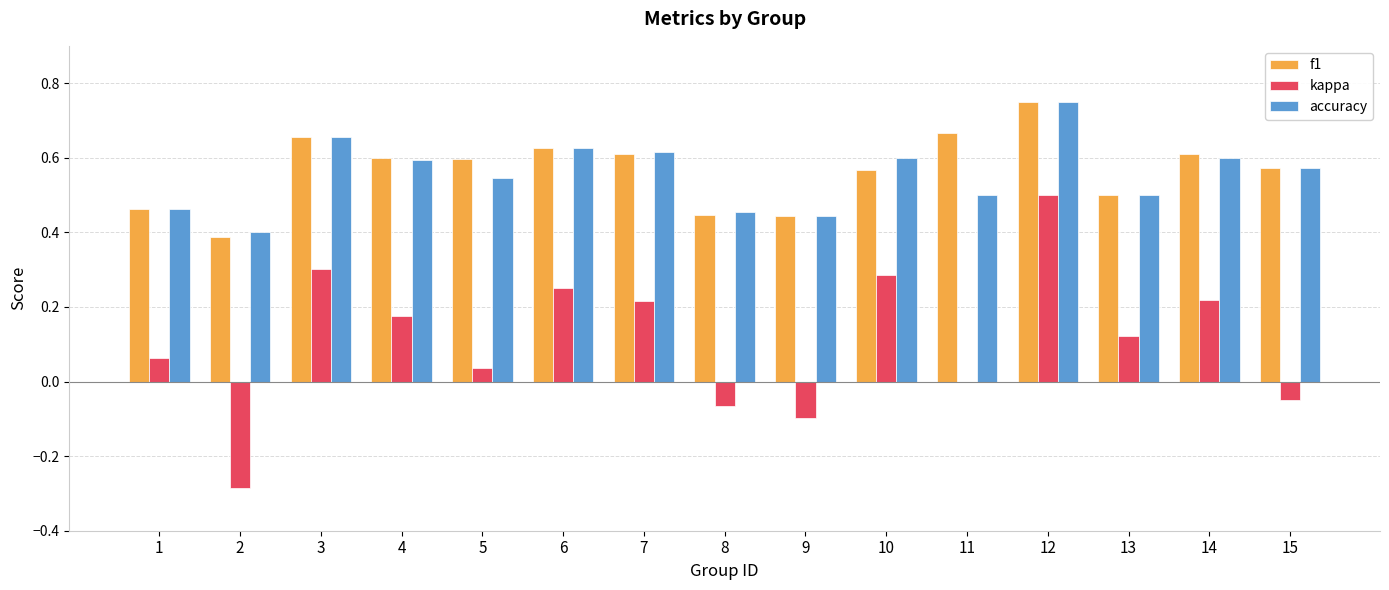

Is the value of f1 at 7 greater than the value of kappa at 15?

Yes